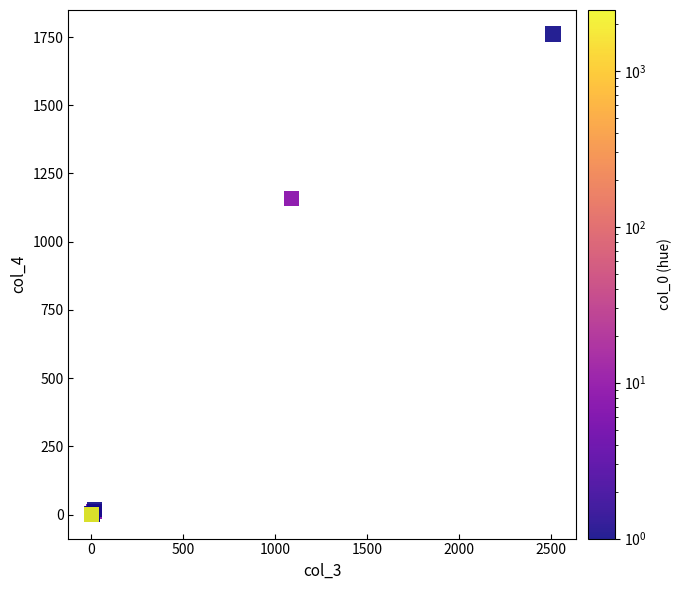

What Y value in the scatter plot is closest to 880?

1157